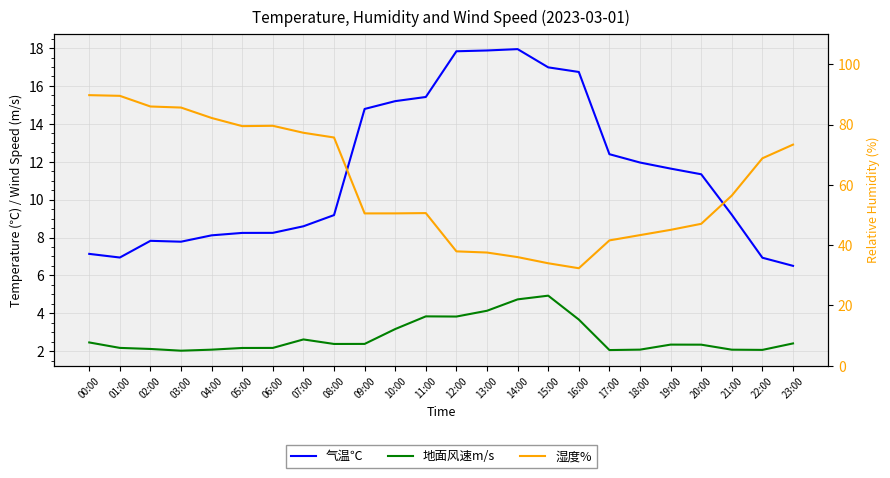

Reading left to right, list all the values displayed in this chart.

气温℃: 7.1	6.9	7.8	7.8	8.1	8.2	8.2	8.6	9.2	14.8	15.2	15.4	17.8	17.9	17.9	17.0	16.7	12.4	12.0	11.6	11.3	9.2	6.9	6.5
地面风速m/s: 2.5	2.2	2.1	2.0	2.1	2.2	2.2	2.6	2.4	2.4	3.2	3.8	3.8	4.1	4.7	4.9	3.7	2.1	2.1	2.3	2.3	2.1	2.1	2.4
湿度%: 89.7	89.5	86.0	85.6	82.2	79.5	79.6	77.3	75.7	50.5	50.5	50.6	37.9	37.5	36.0	34.0	32.3	41.6	43.3	45.1	47.1	56.4	68.8	73.3